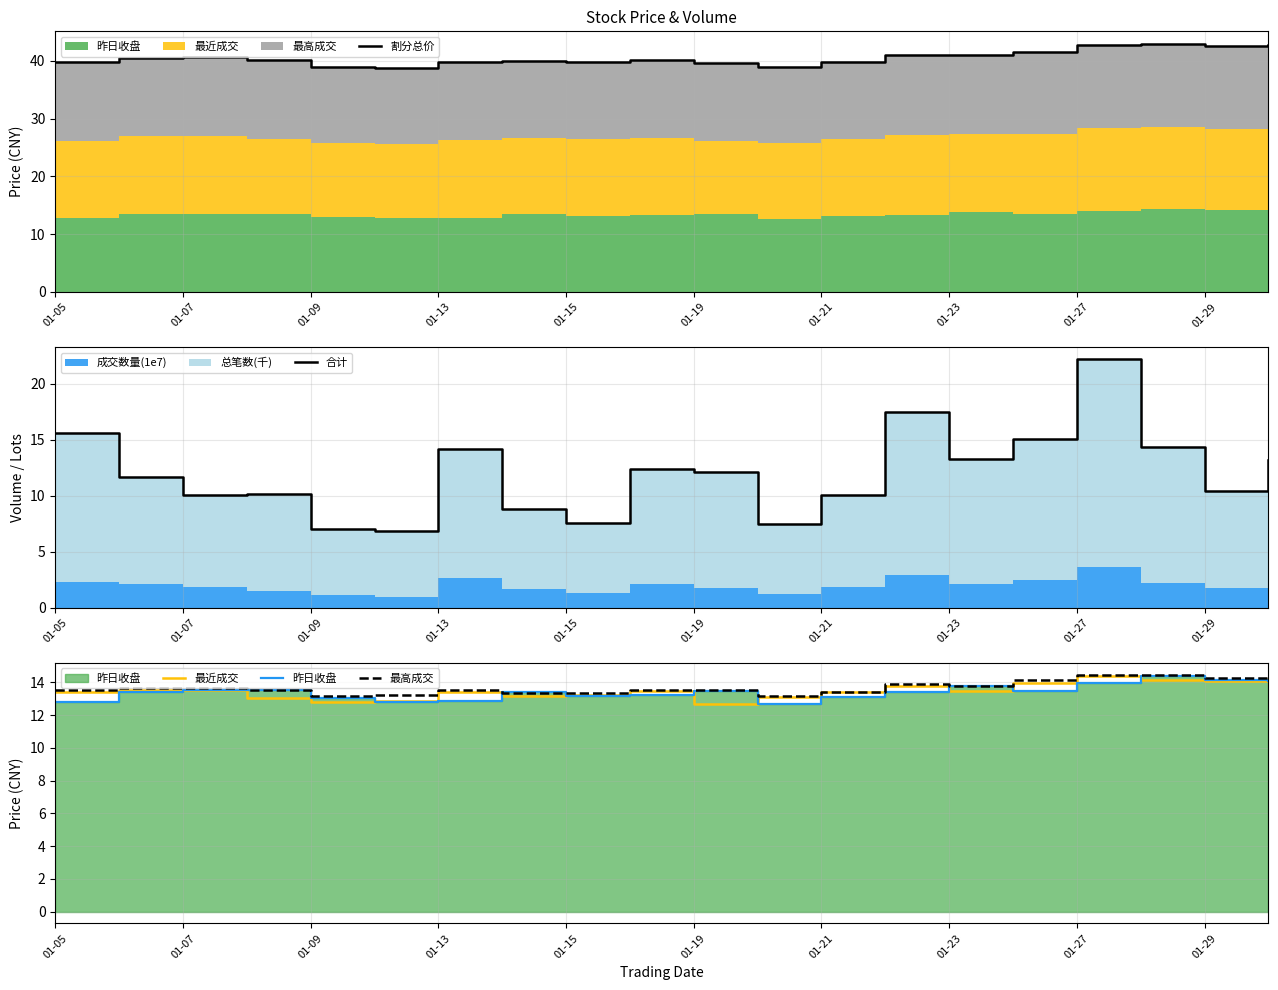

The value of 合计 at 13 is 17.5. True or false?

True